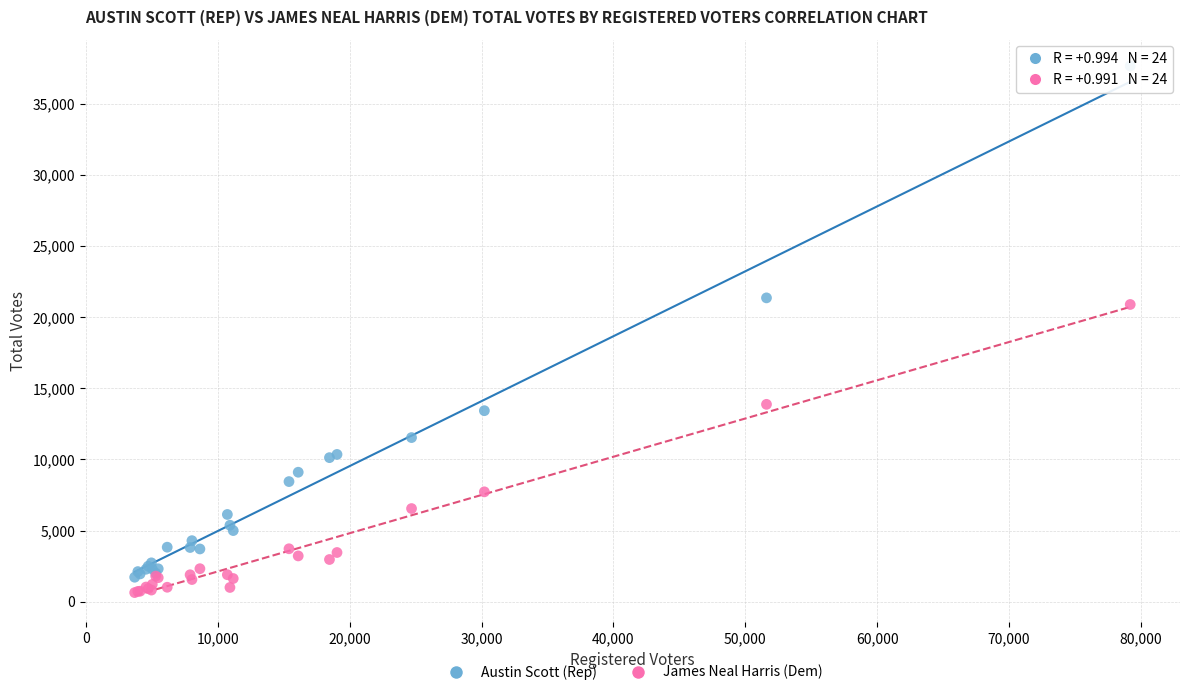

Across all series, what Y value is closest to 19142?

20886